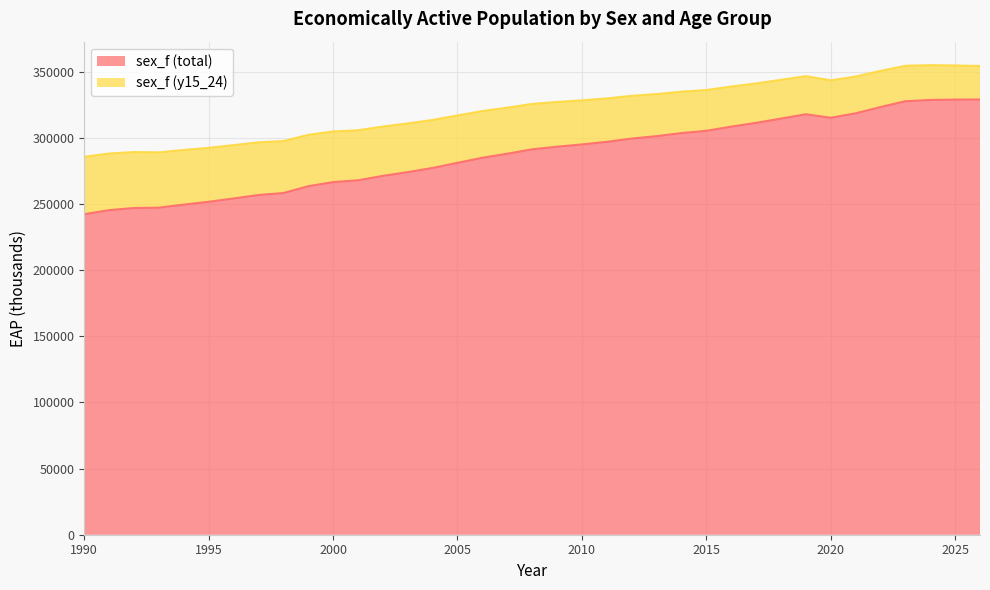

What is the maximum value for sex_f (total)?

329004.5